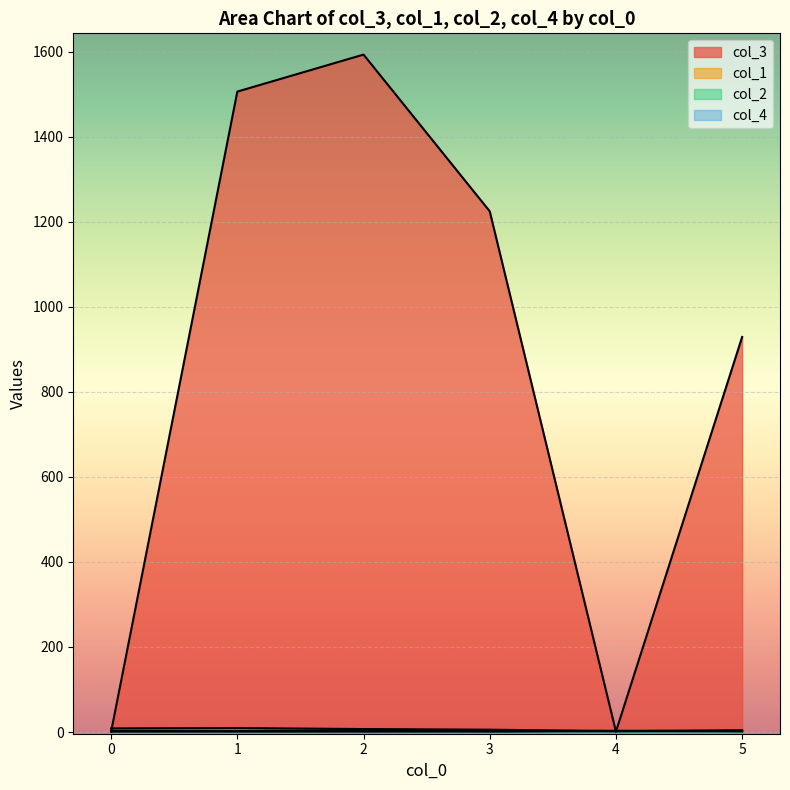

What are all the series names shown in the legend?

col_3, col_1, col_2, col_4